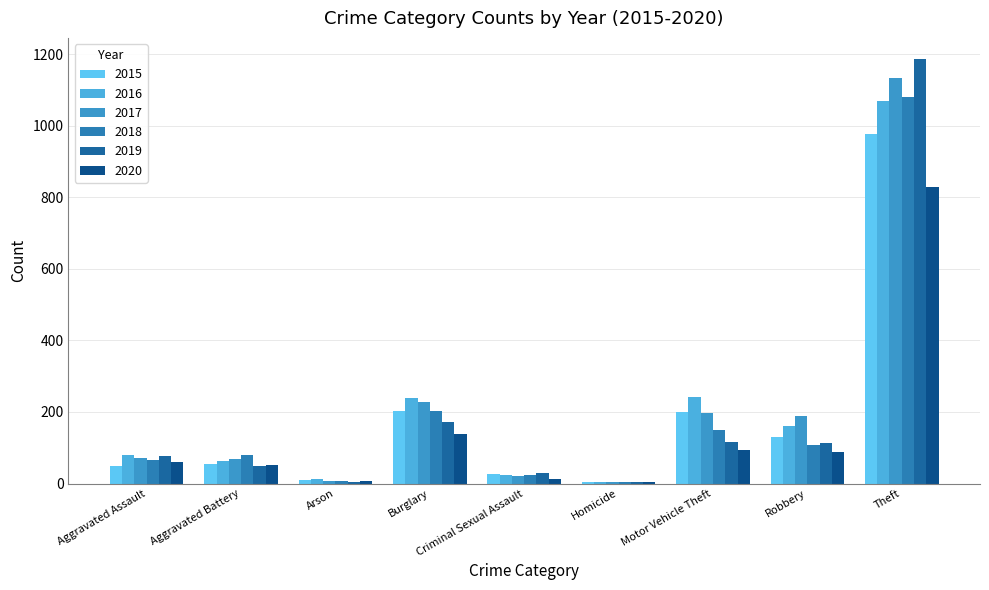

What position from the right is Criminal Sexual Assault?

5